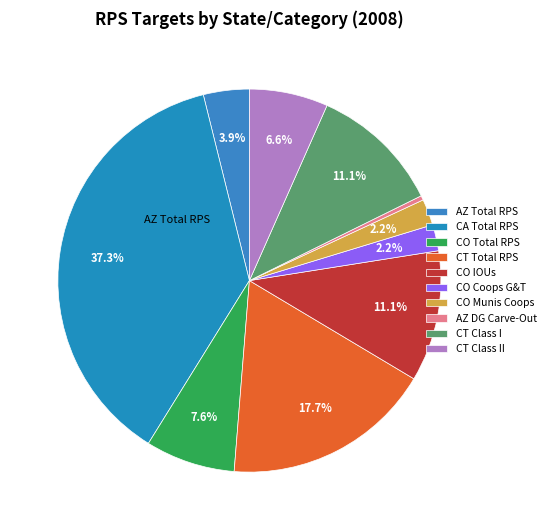

Count the number of slices in the pie.

10